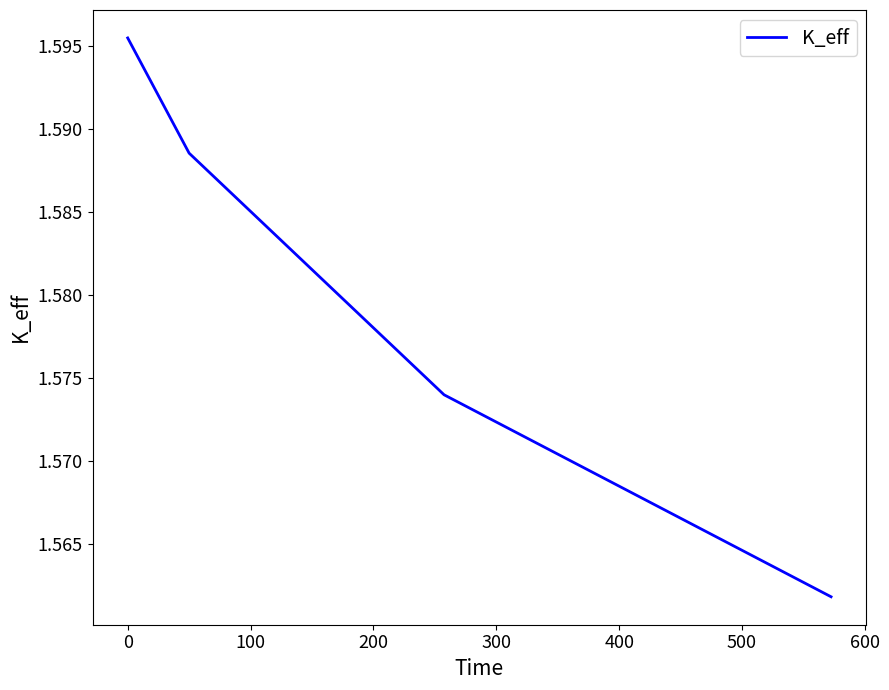

How many values are between 1 and 2?

4